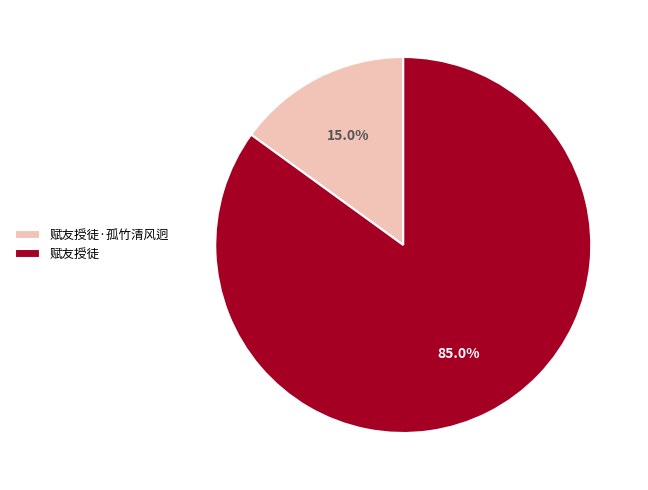

Which category has the smallest portion of the pie?

赋友授徒·孤竹清风迥